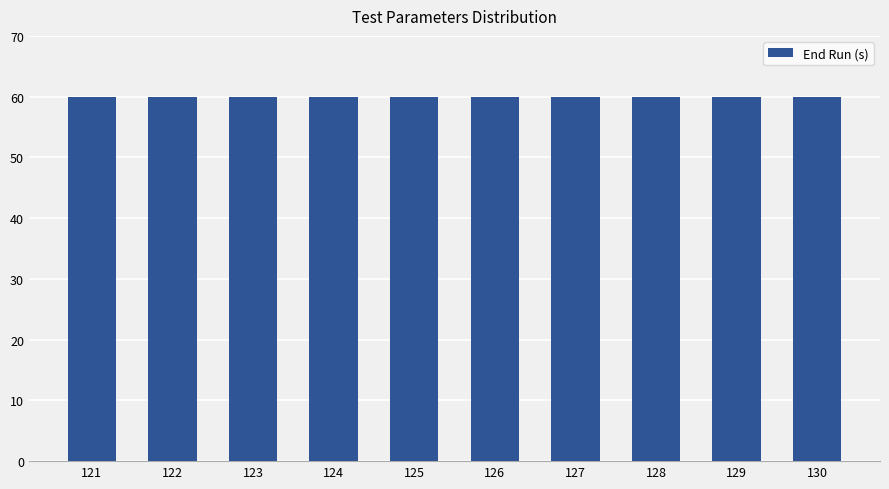

Which category has the lowest value in the End Run (s) series?

121